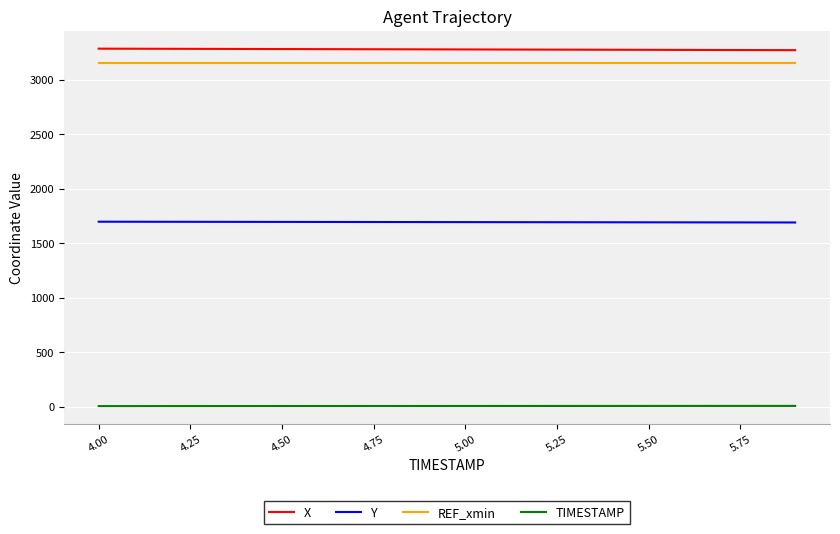

What is the smallest value displayed?

4.0